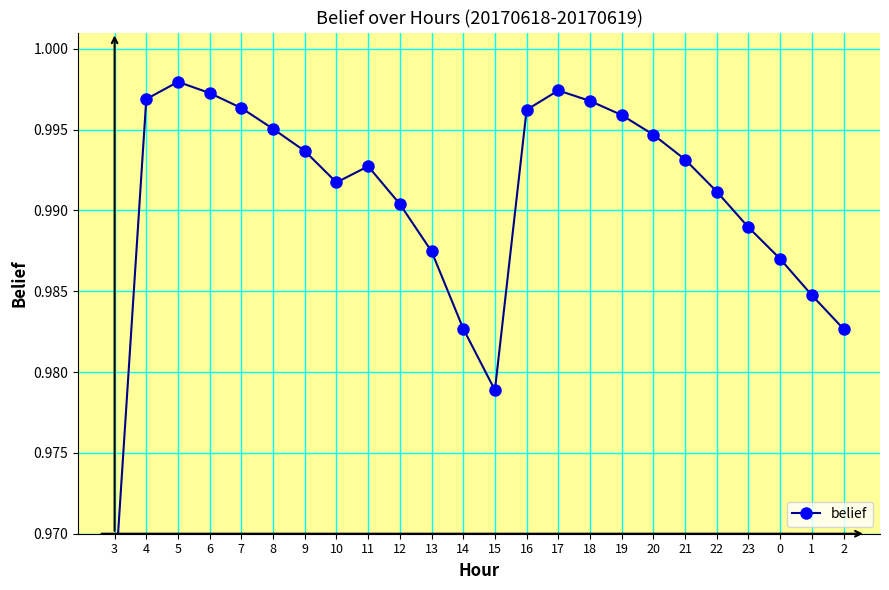

The value at 21 is 0.5. True or false?

False